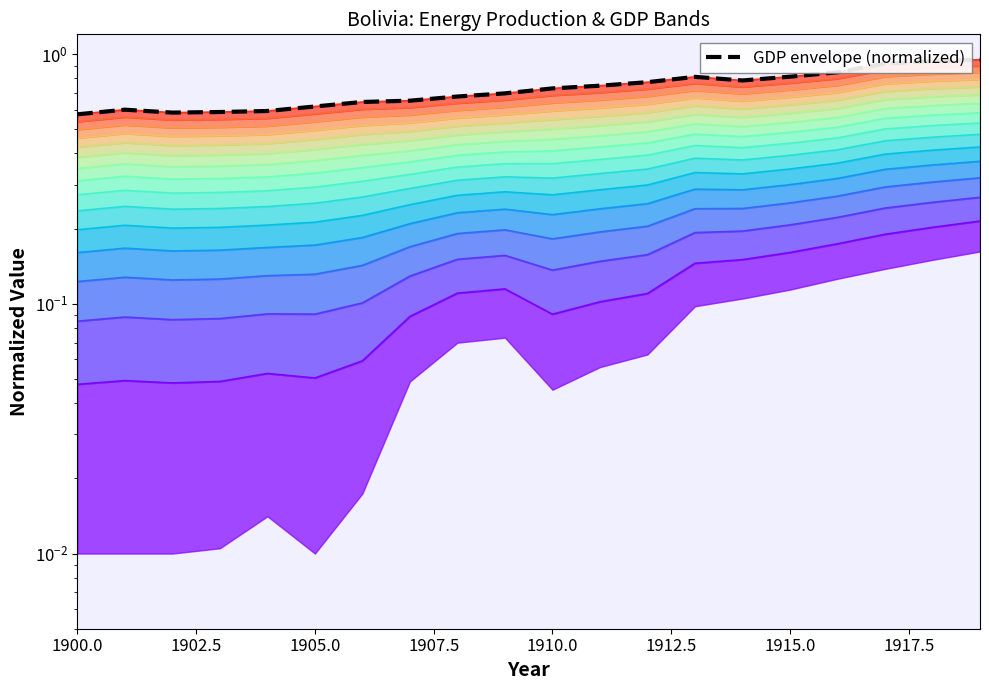

Count the values in the range 0 to 1.

20